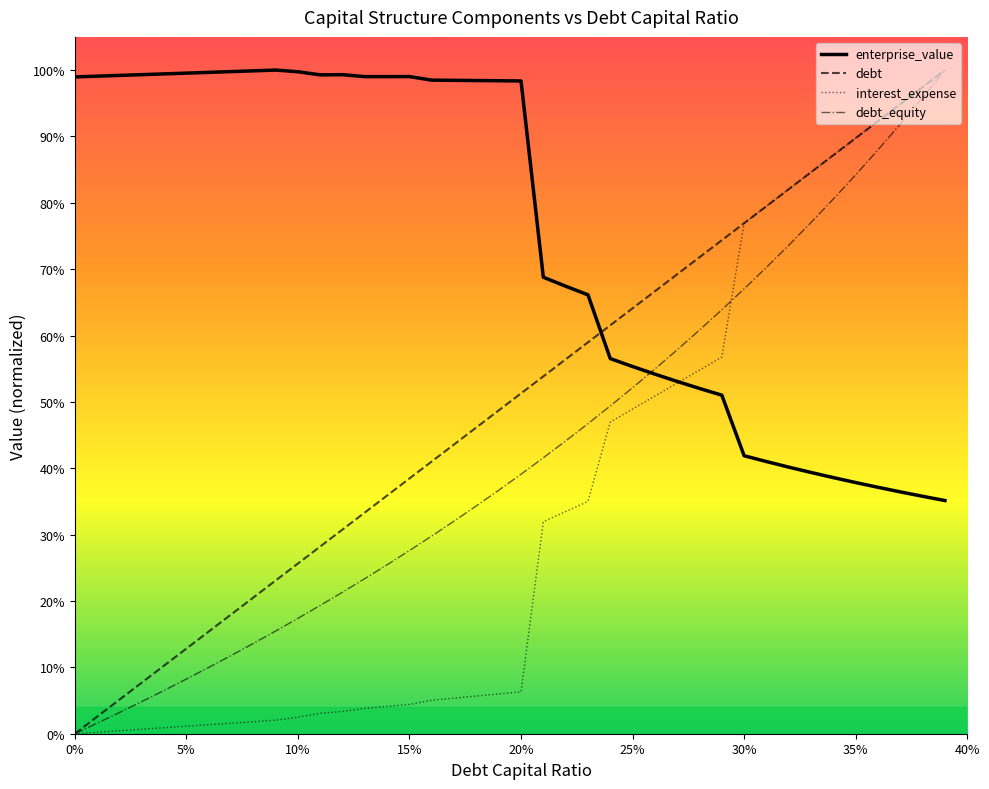

What is the difference between the highest and lowest values at 0.37?

0.6